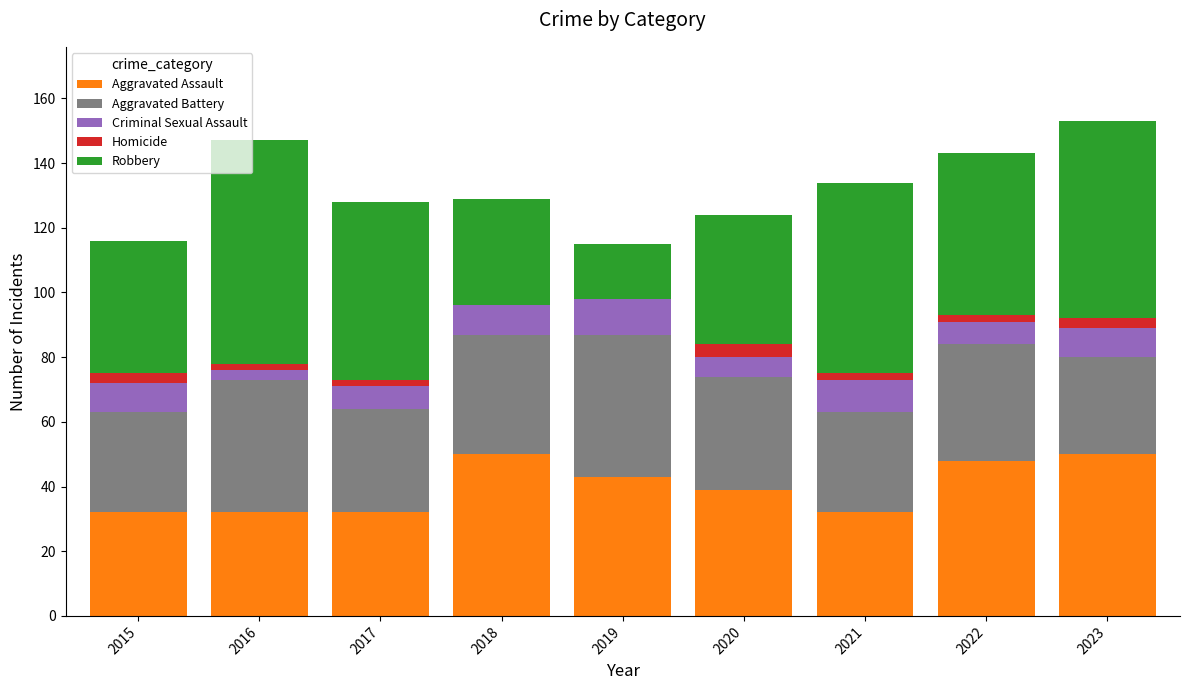

What is the maximum value for Aggravated Assault?

50